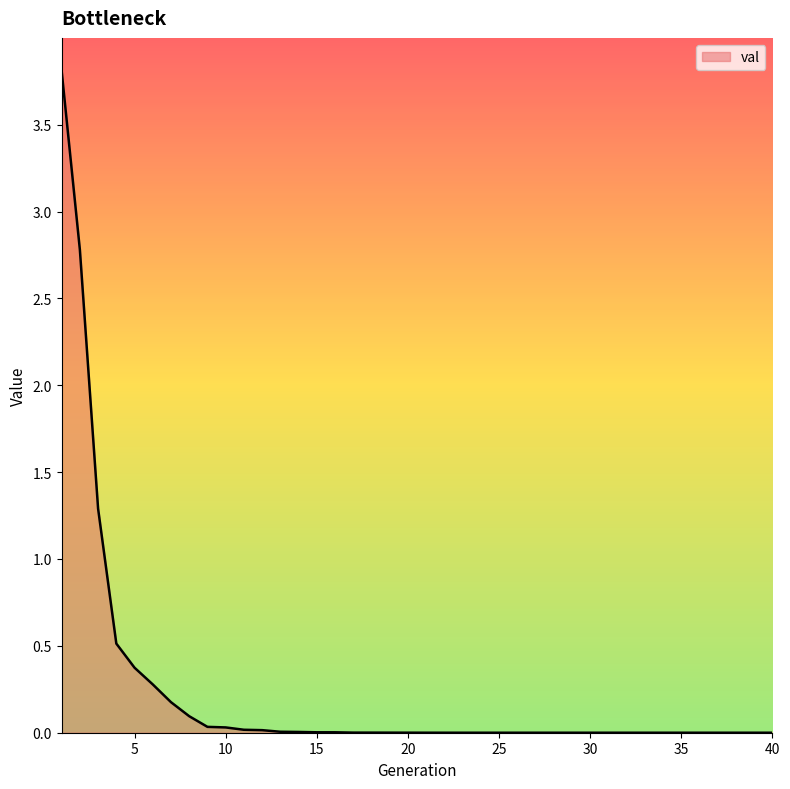

What is the maximum value shown in the chart?

3.8